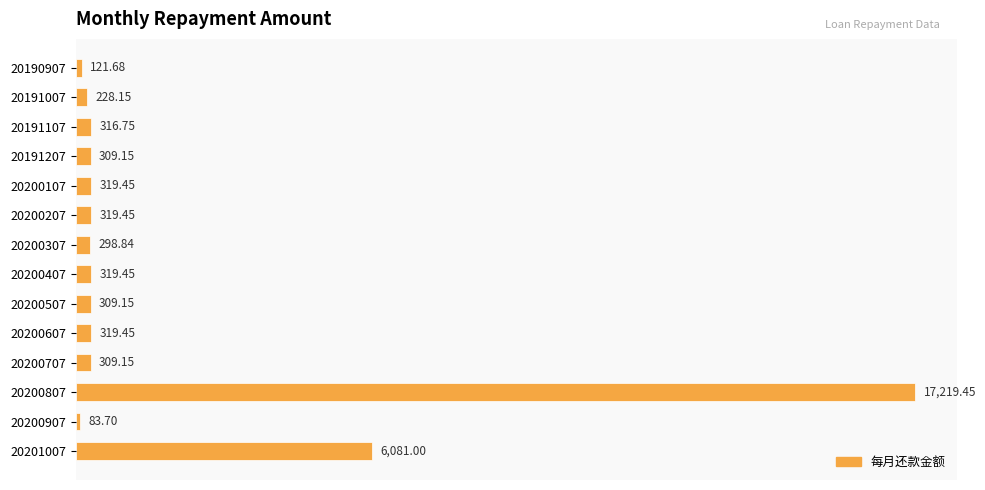

What is the average value?

1896.8